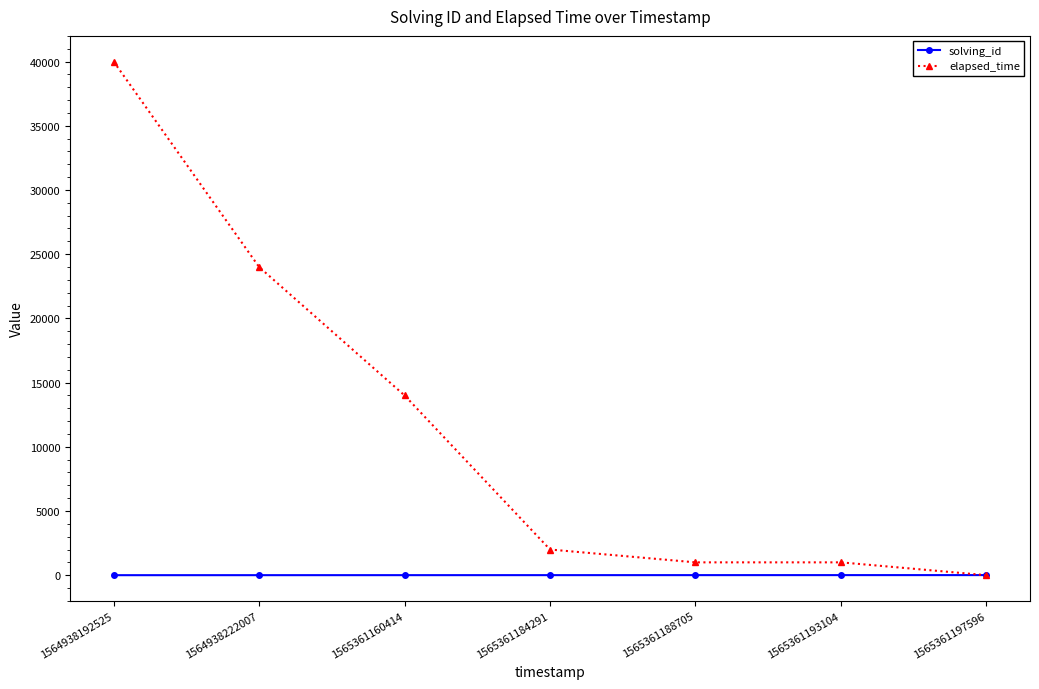

What is the difference between the solving_id values at 1565361193104 and 1565361188705?

1